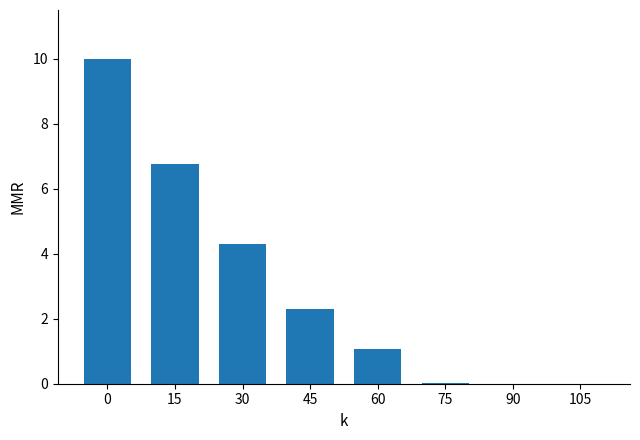

Is it true that the value at 60 is 1.7?

False